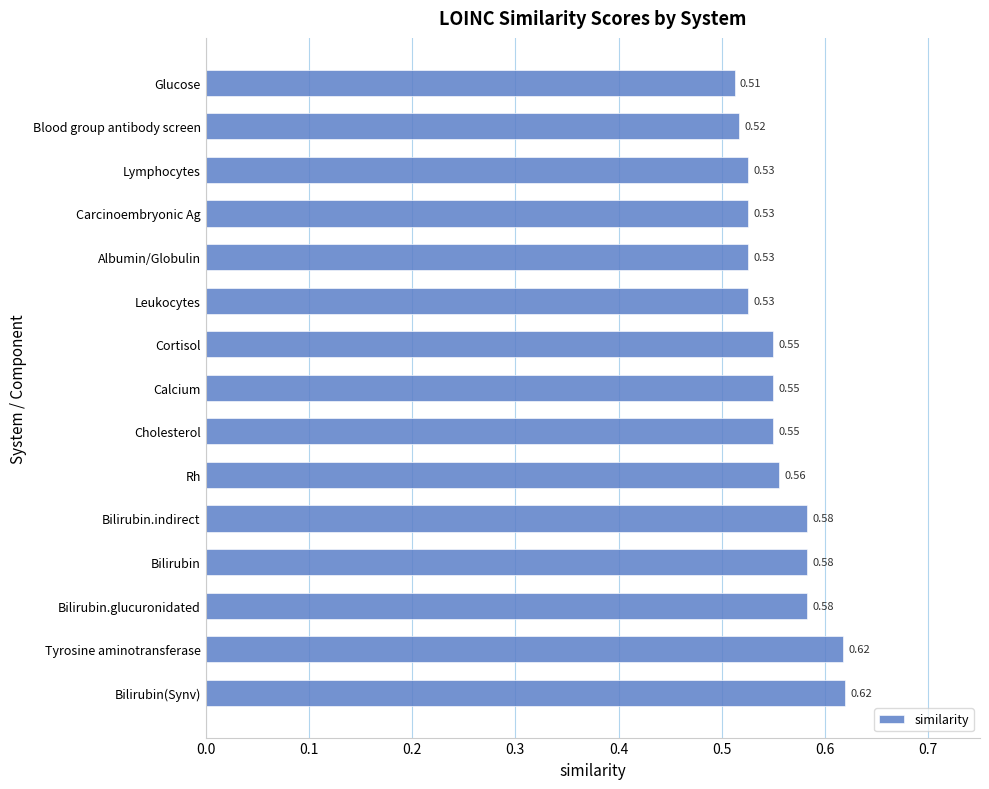

Which has a higher value, Bilirubin or Cortisol?

Bilirubin